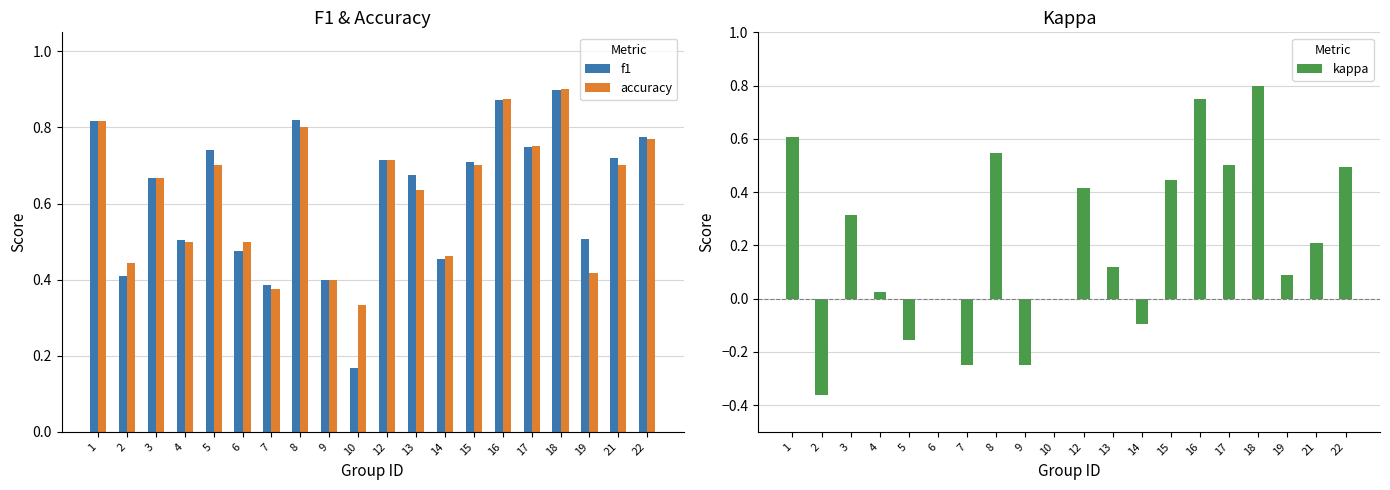

Are the bars grouped side by side (vs. stacked)?

Yes